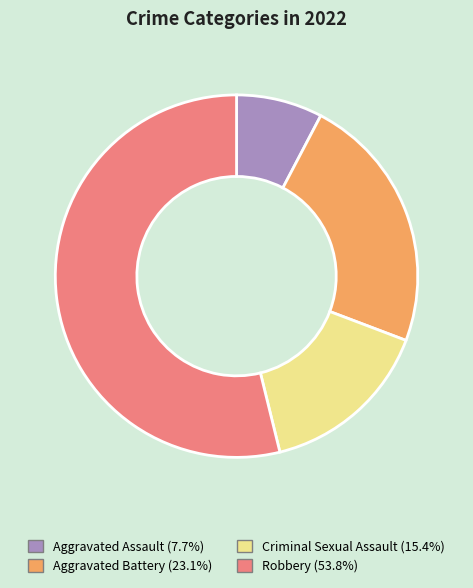

Count the number of slices in the pie.

4